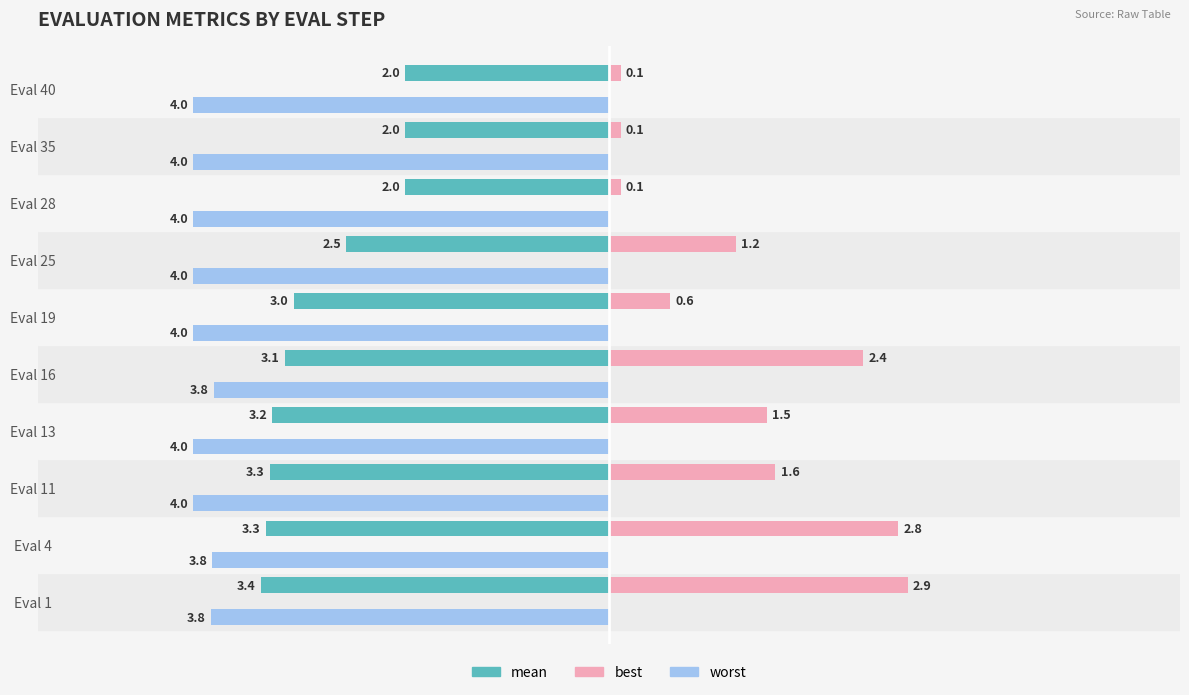

What are all the series names shown in the legend?

mean, best, worst